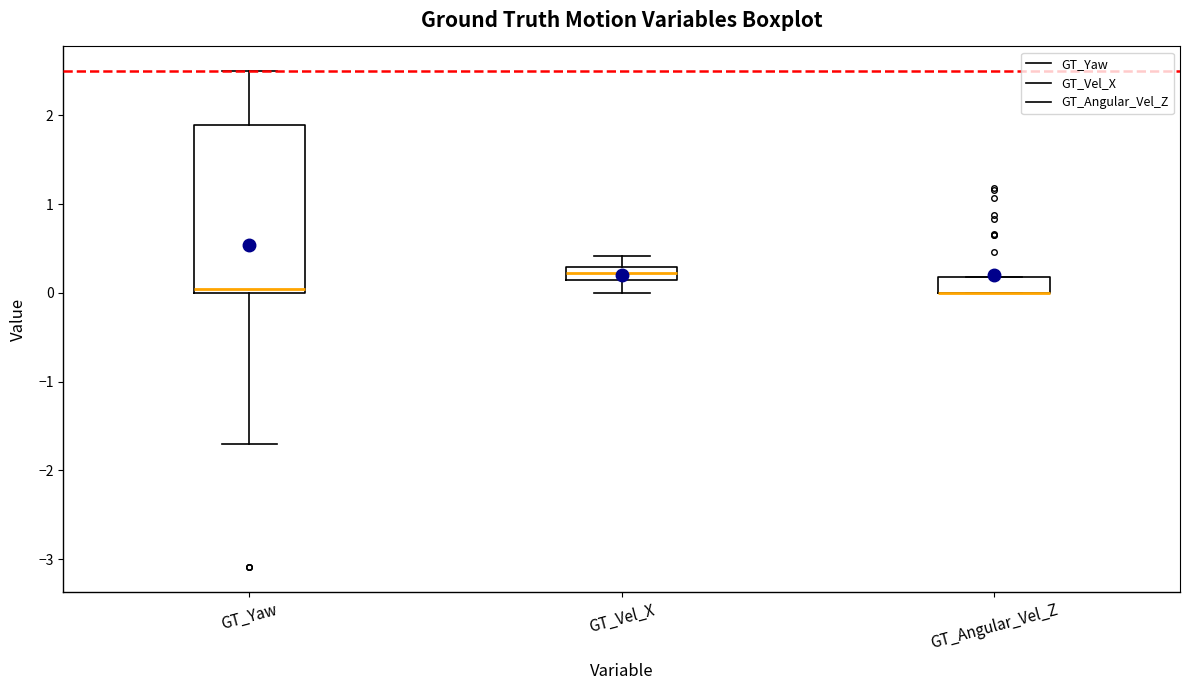

Which box is the tallest, from its lower edge to its upper edge?

GT_Yaw